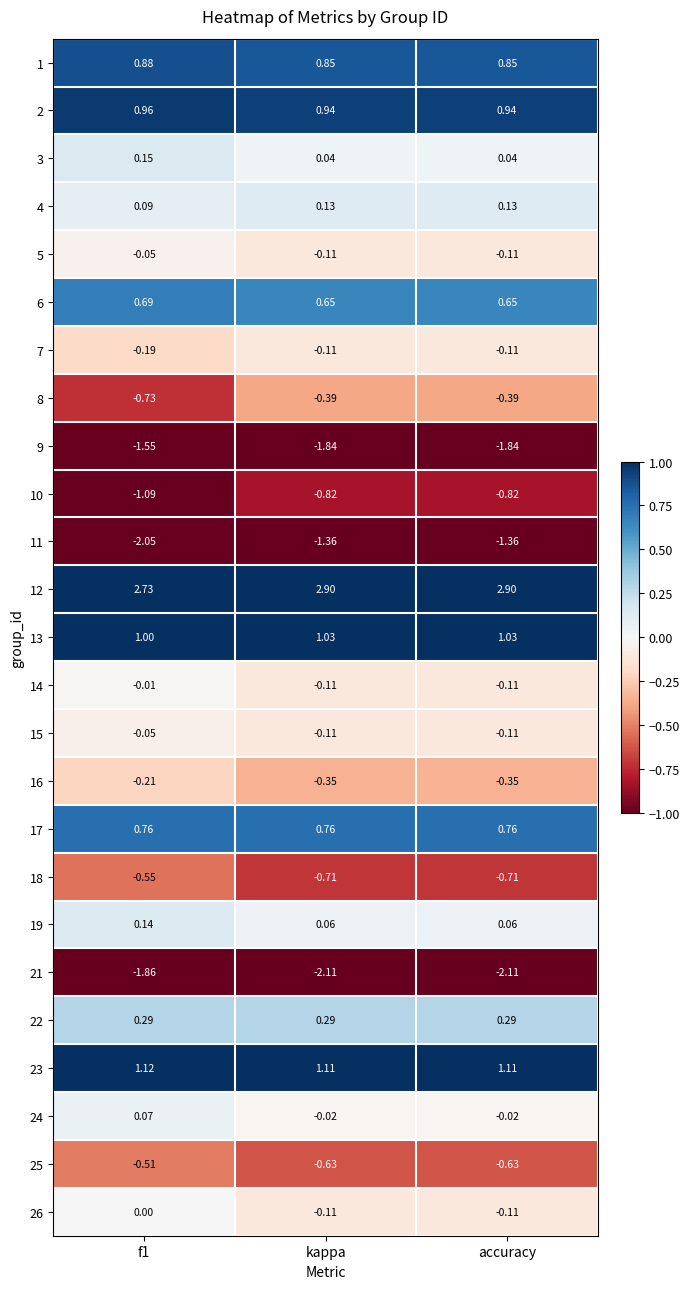

Is the value of 2 at accuracy greater than the value of 17 at kappa?

Yes